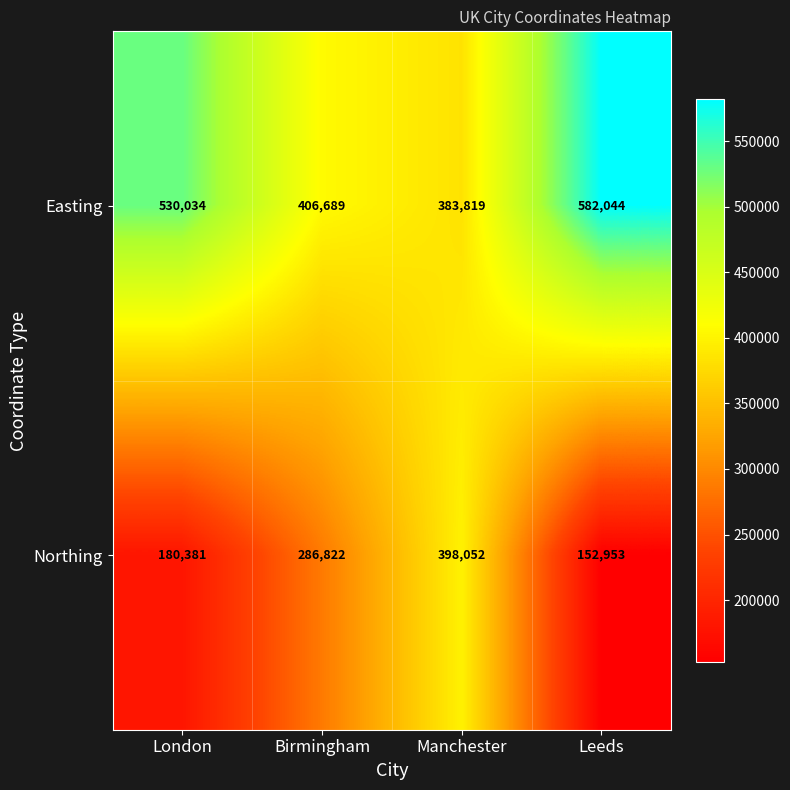

Between Manchester and Leeds, which series saw the biggest shift?

Northing